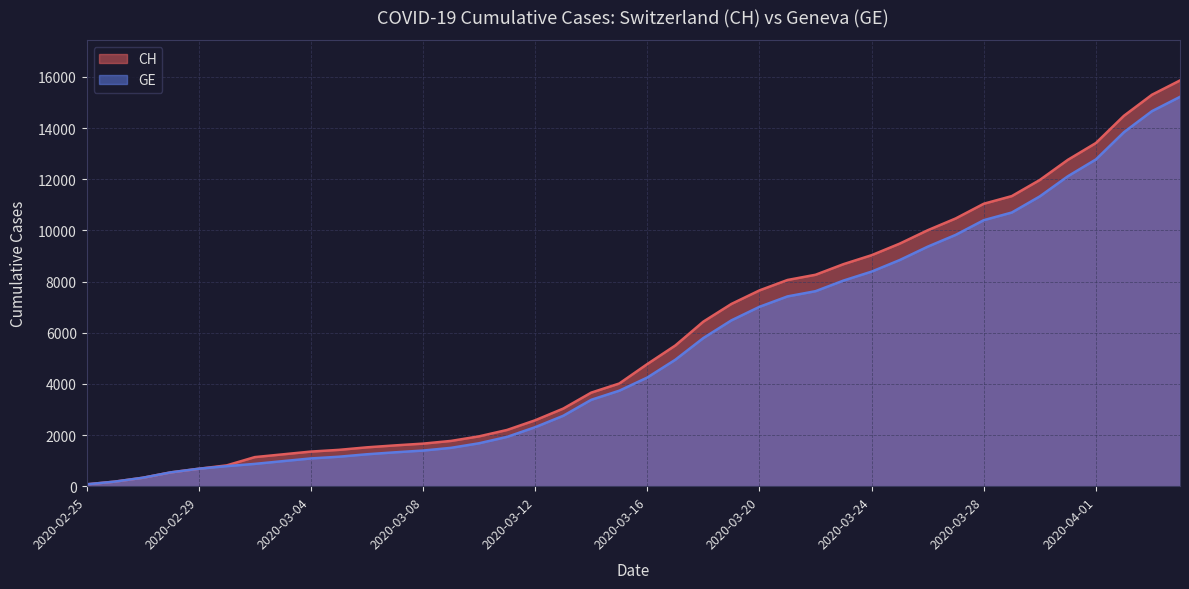

What is the label of the 19th point from the right?

2020-03-17